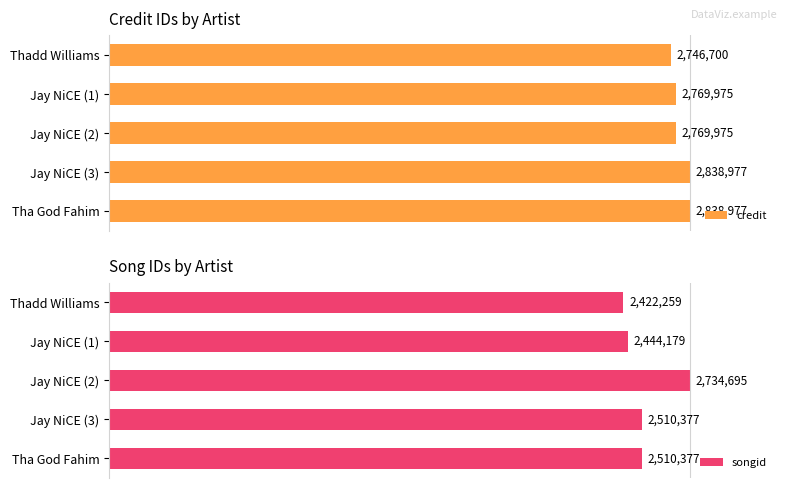

Rank the series at Jay NiCE (3) from lowest to highest value.

songid, credit